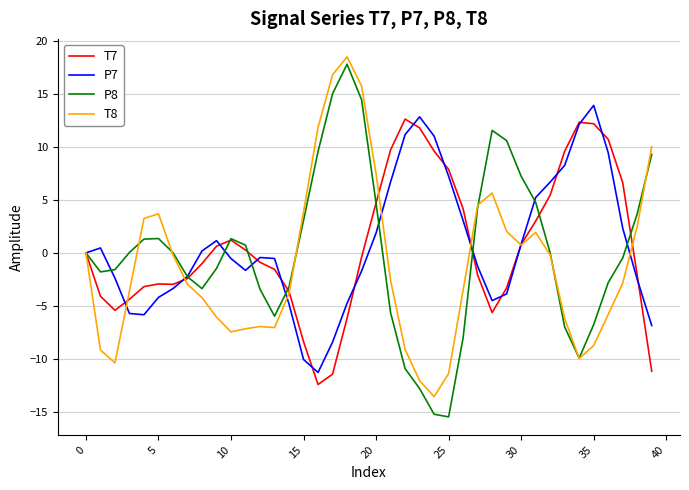

What is the minimum value shown in the chart?

-15.5